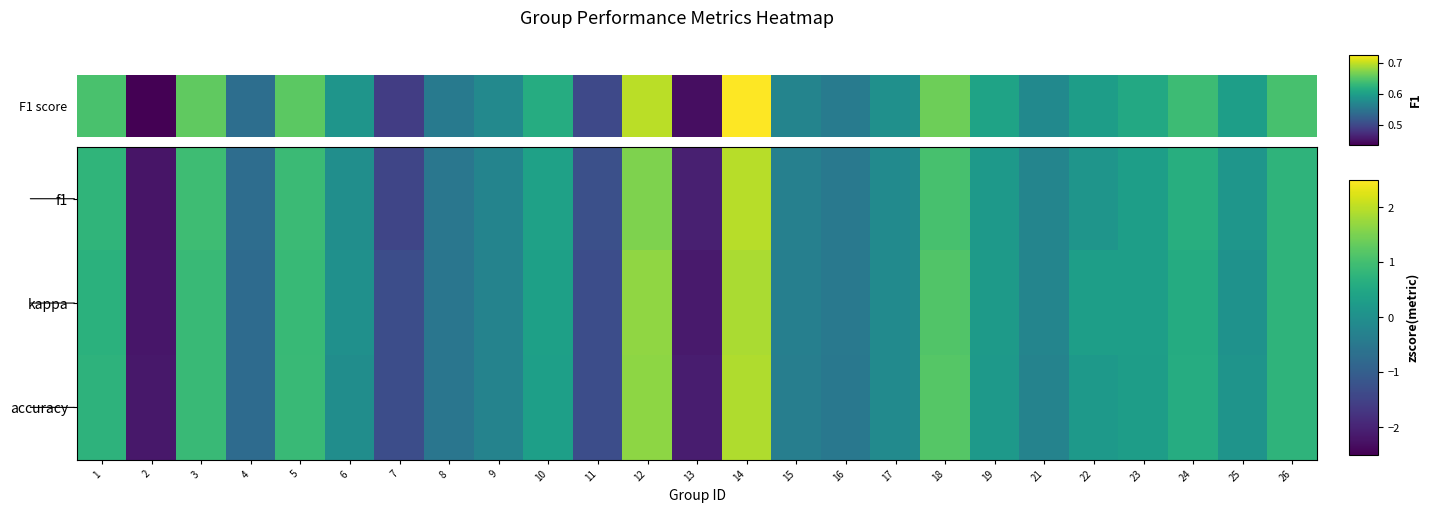

Reading left to right, transcribe all the data shown in this chart.

f1: 1=0.8	2=-2.2	3=1.0	4=-0.7	5=0.9	6=-0.0	7=-1.5	8=-0.5	9=-0.2	10=0.4	11=-1.3	12=1.5	13=-2.1	14=2.0	15=-0.3	16=-0.5	17=-0.1	18=1.0	19=0.2	21=-0.2	22=0.1	23=0.3	24=0.6	25=0.1	26=0.7
kappa: 1=0.7	2=-2.2	3=0.9	4=-0.7	5=0.9	6=0.0	7=-1.3	8=-0.5	9=-0.3	10=0.3	11=-1.3	12=1.7	13=-2.1	14=1.9	15=-0.4	16=-0.5	17=-0.1	18=1.1	19=0.2	21=-0.2	22=0.3	23=0.3	24=0.6	25=0.0	26=0.7
accuracy: 1=0.7	2=-2.2	3=0.9	4=-0.7	5=0.9	6=-0.0	7=-1.3	8=-0.5	9=-0.3	10=0.3	11=-1.3	12=1.6	13=-2.1	14=1.9	15=-0.4	16=-0.5	17=-0.1	18=1.2	19=0.2	21=-0.3	22=0.2	23=0.3	24=0.6	25=0.1	26=0.8